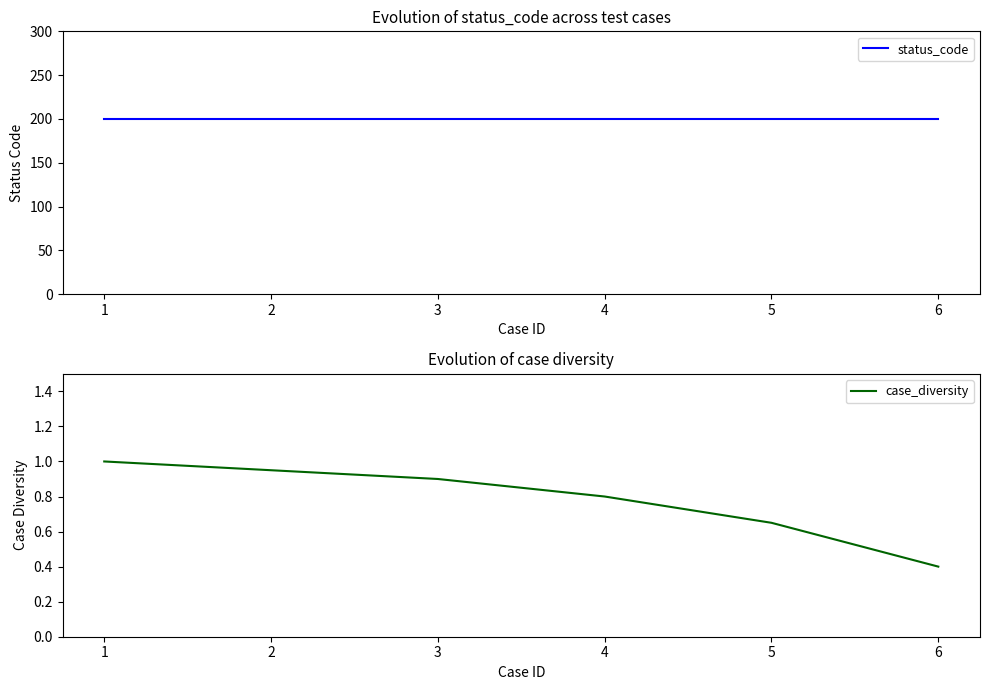

Which has a higher value, 6 or 4?

6